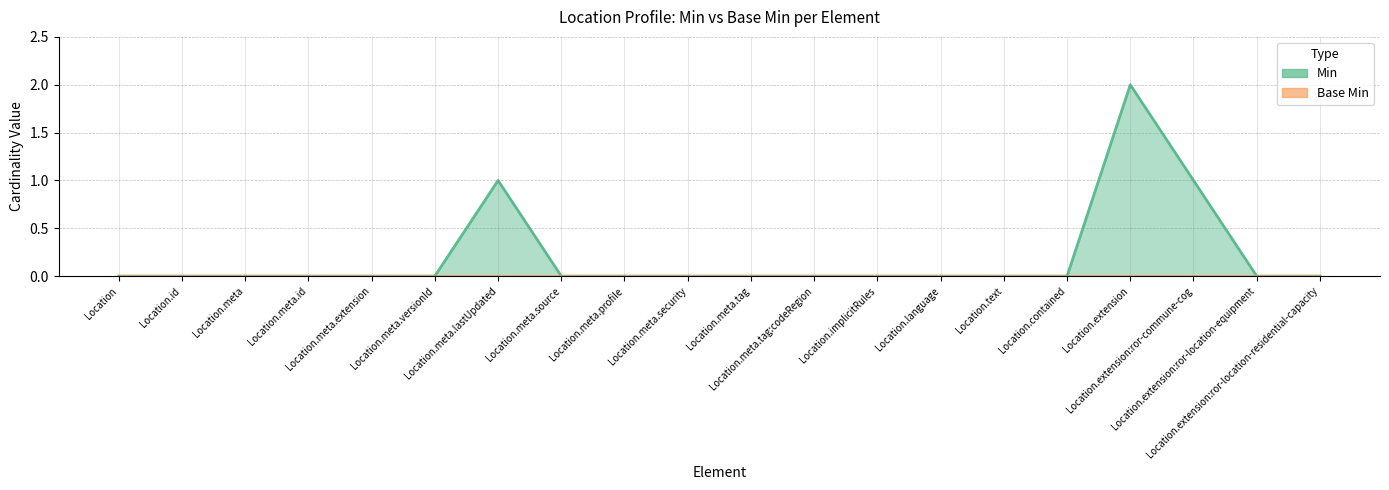

Reading right to left, extract all data points from this chart.

Location.extension:ror-location-residential-capacity=0	Location.extension:ror-location-equipment=0	Location.extension:ror-commune-cog=1	Location.extension=2	Location.contained=0	Location.text=0	Location.language=0	Location.implicitRules=0	Location.meta.tag:codeRegion=0	Location.meta.tag=0	Location.meta.security=0	Location.meta.profile=0	Location.meta.source=0	Location.meta.lastUpdated=1	Location.meta.versionId=0	Location.meta.extension=0	Location.meta.id=0	Location.meta=0	Location.id=0	Location=0